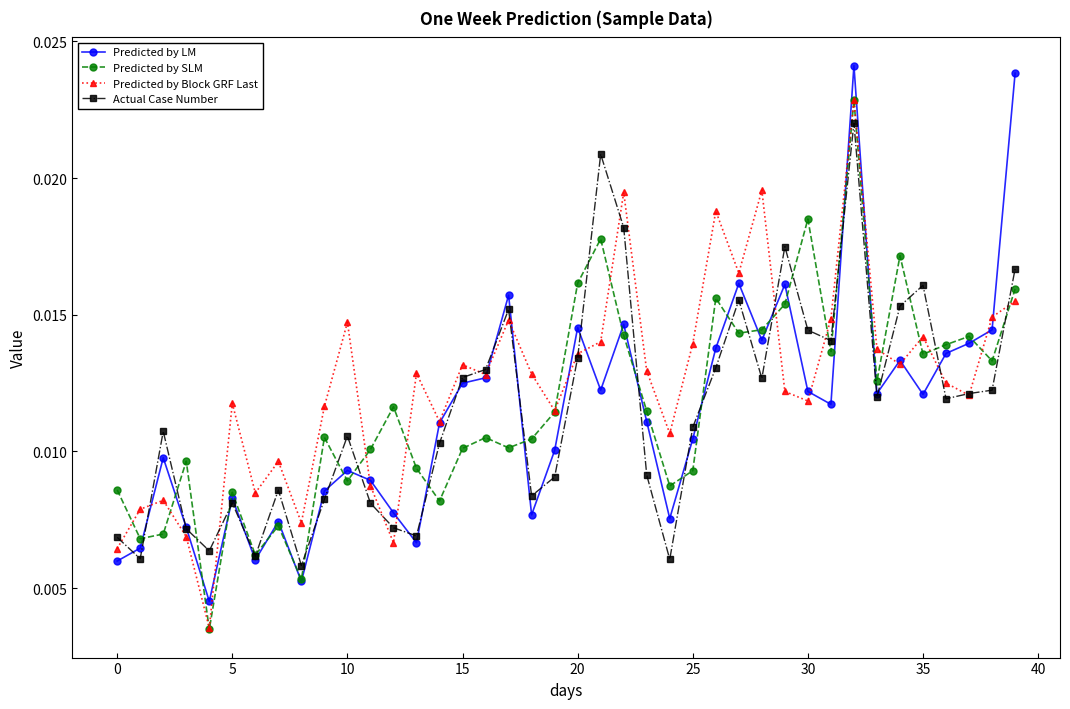

Count the Predicted by LM values in the range 0 to 1.

40